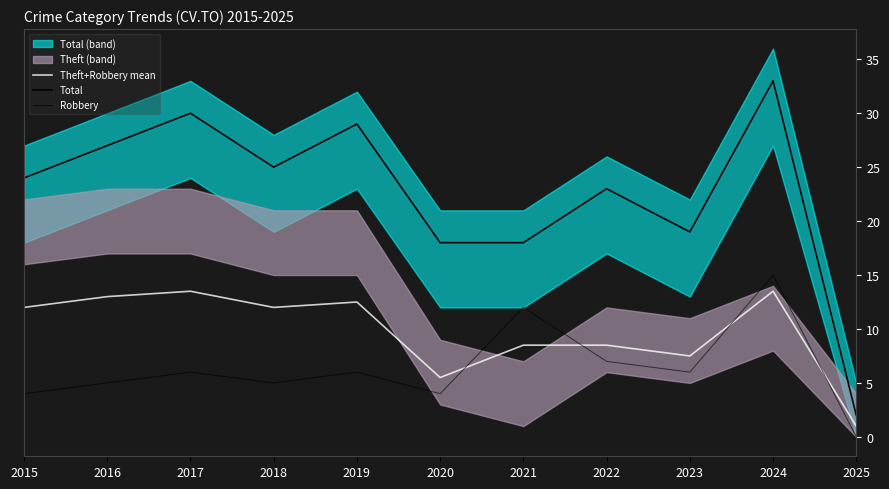

Which series has the widest spread of values?

Total